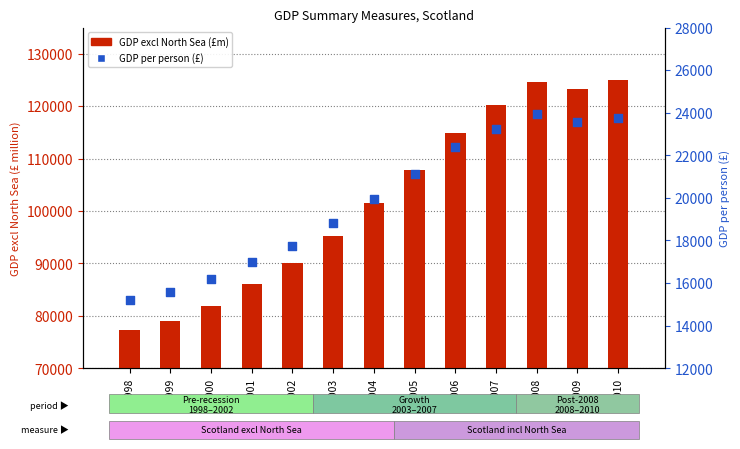

At which category is the sum across all series the highest?

2010